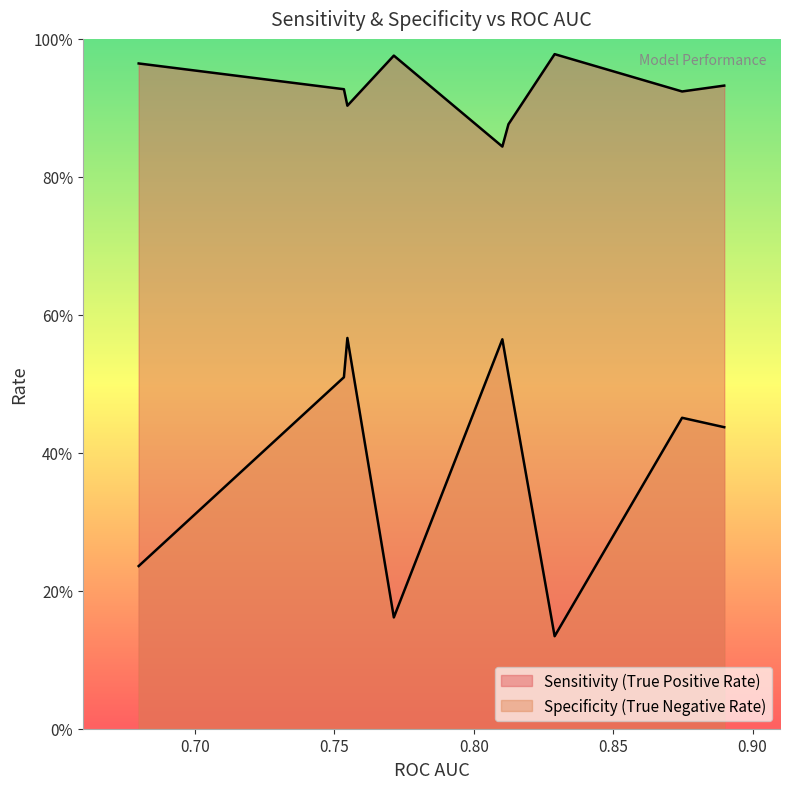

The Sensitivity (True Positive Rate) series shows 0.2 at 0.8898239. True or false?

False